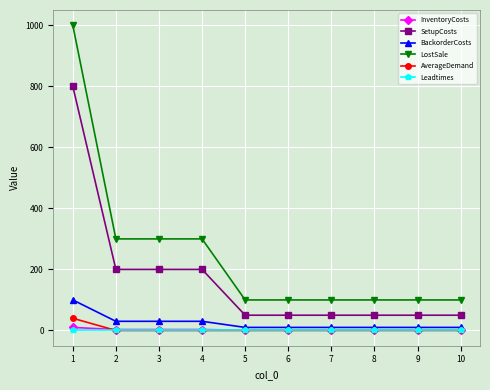

Does the chart display data point markers on the line(s)?

Yes